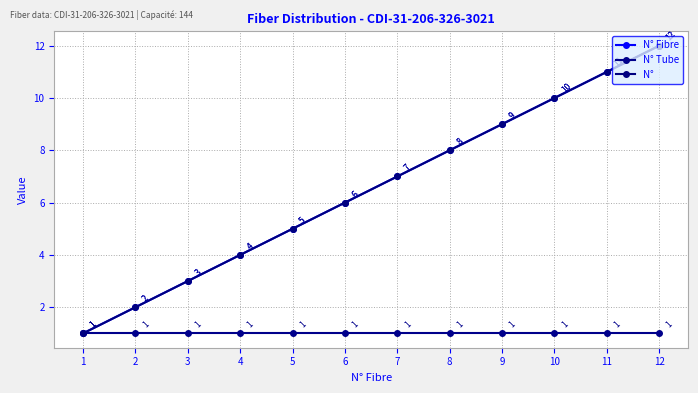

Does the chart have visible grid lines?

Yes